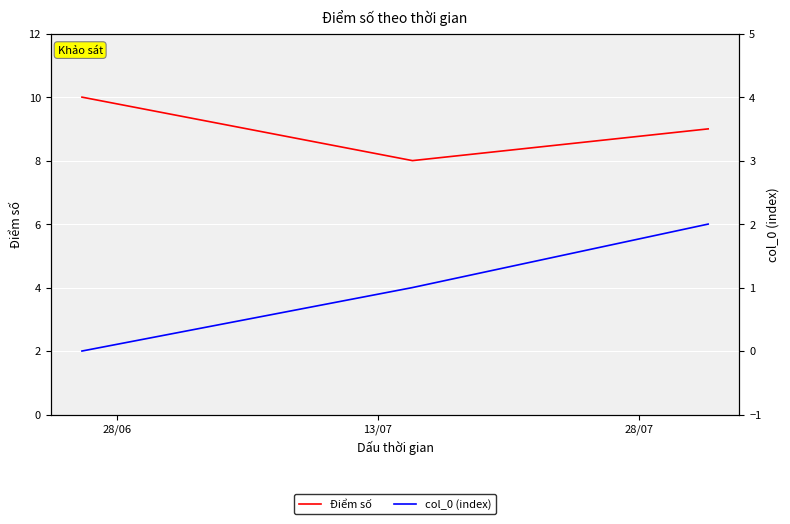

What is the lowest value of the Điểm số series?

8